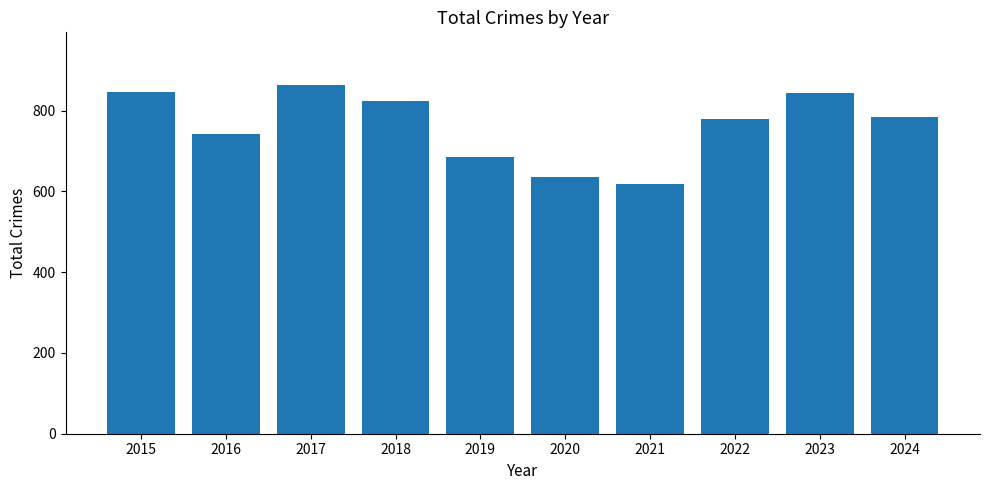

What is the ratio of the value at 2018 to the value at 2019?

1.2